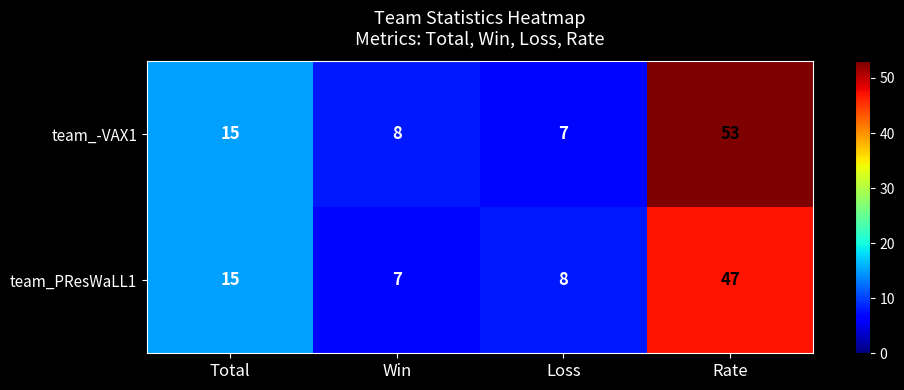

What is the average value of the team_-VAX1 series?

21